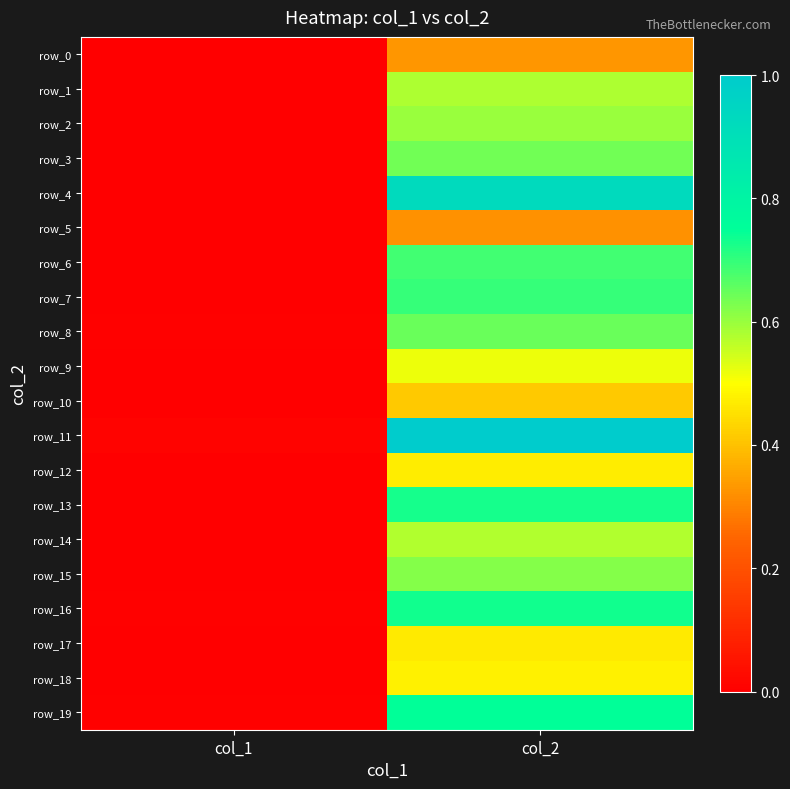

What is the approximate value of row_1 at col_2?

0.6